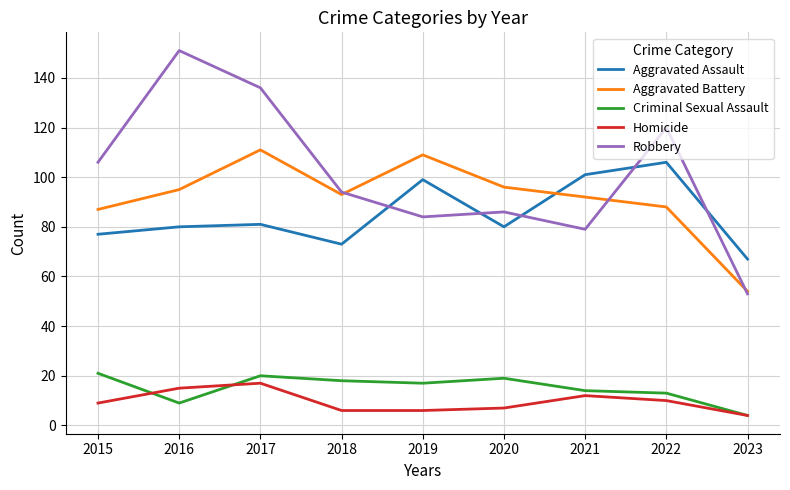

At which category is the sum across all series the highest?

2017